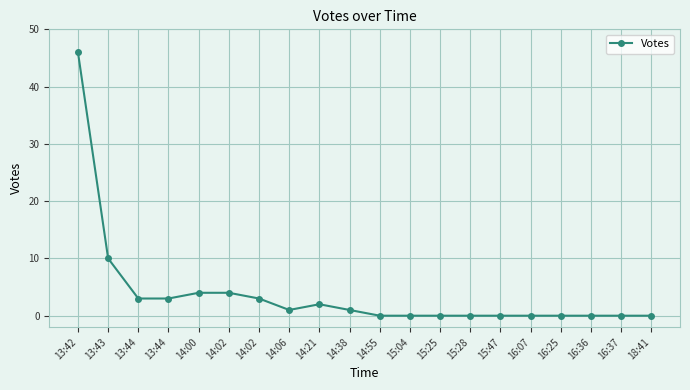

How many lines are shown in the chart?

1